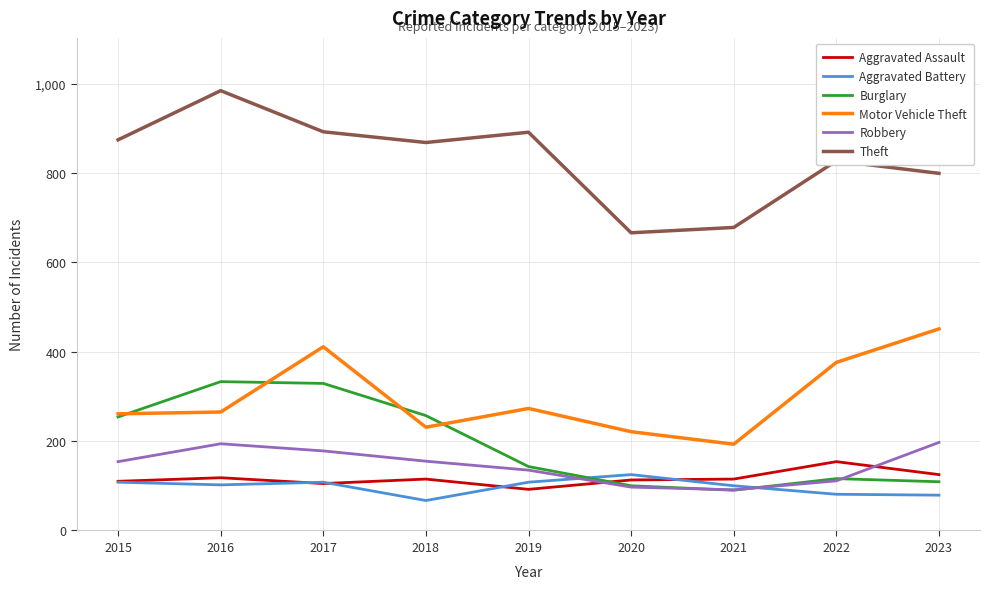

Between 2017 and 2020, which series saw the biggest shift?

Burglary